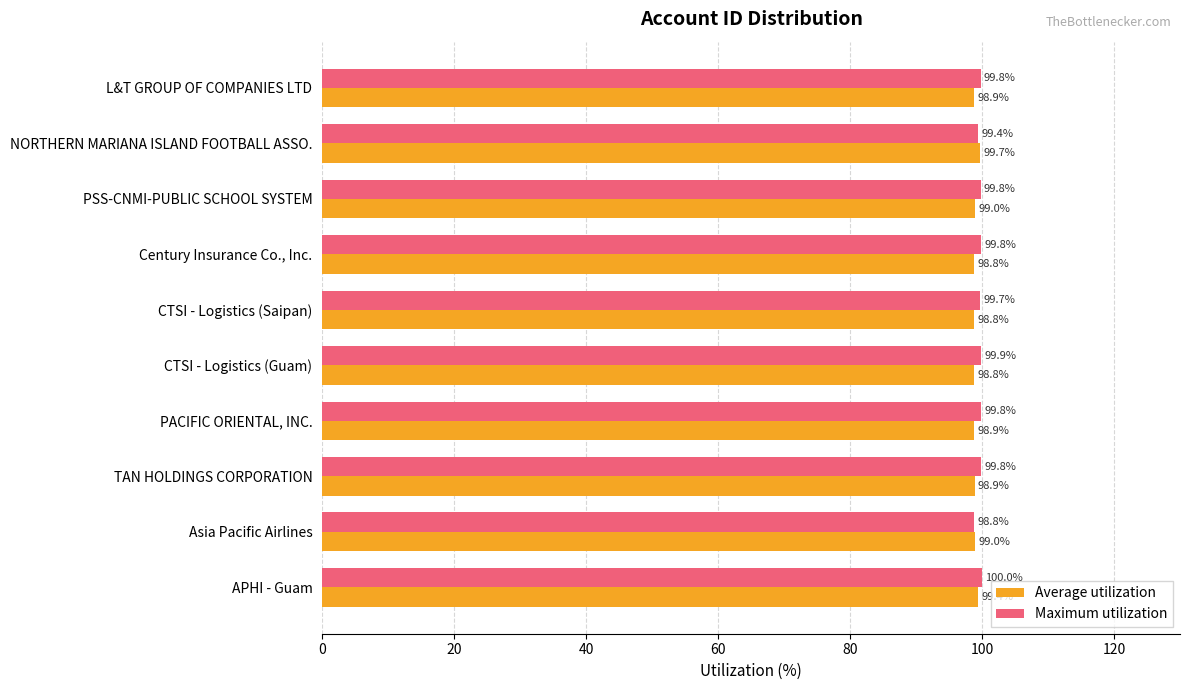

How many data points does each series have?

10